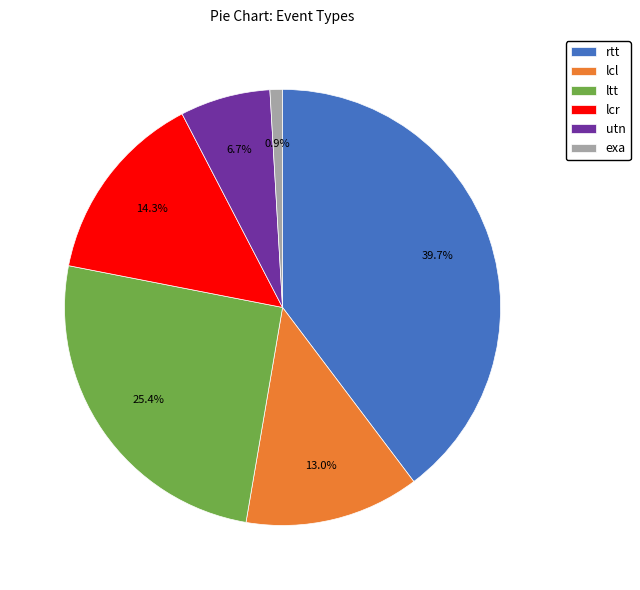

Does ltt represent more than half of the total?

No